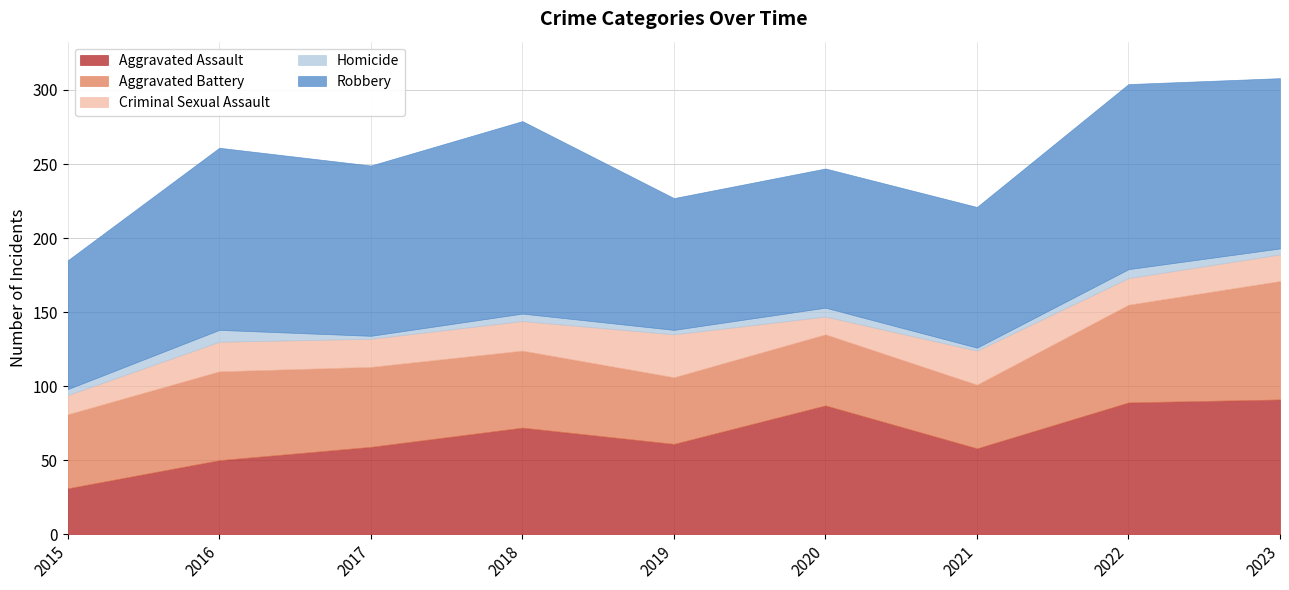

What is the difference between the highest and lowest values at 2015?

83